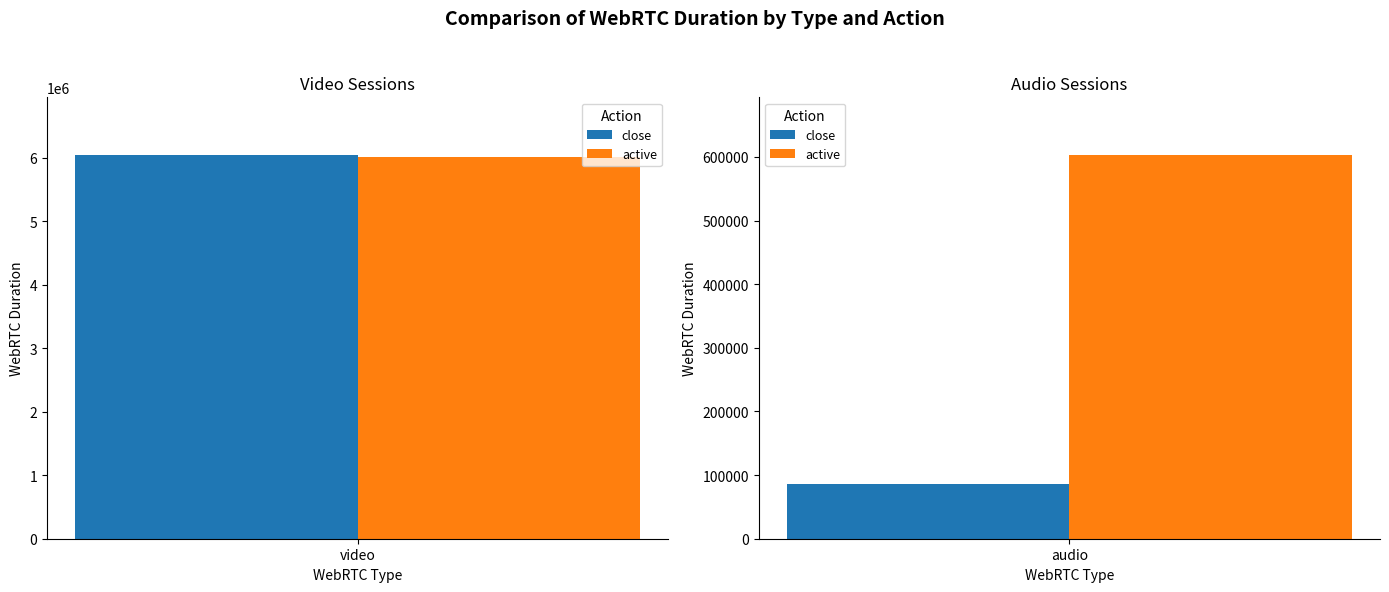

Which series has the largest range (max minus min)?

close